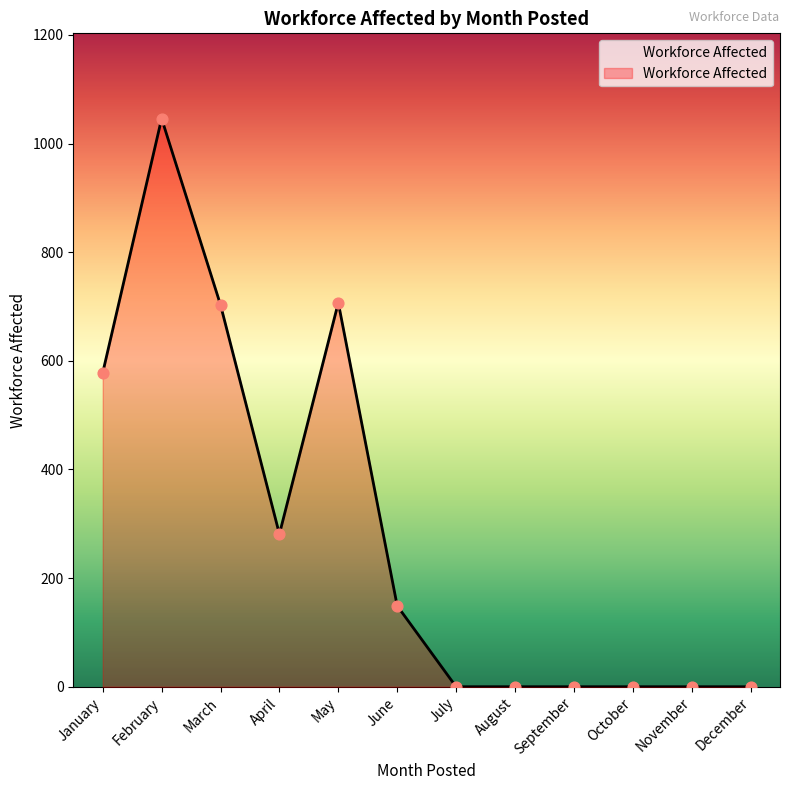

Between July and May, which is larger?

May